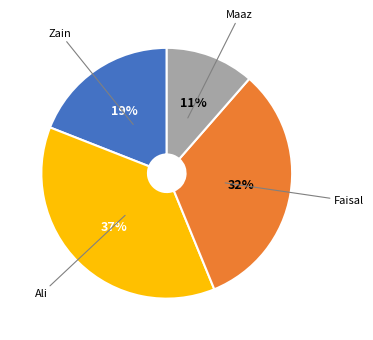

What is the largest slice in the pie chart?

Ali